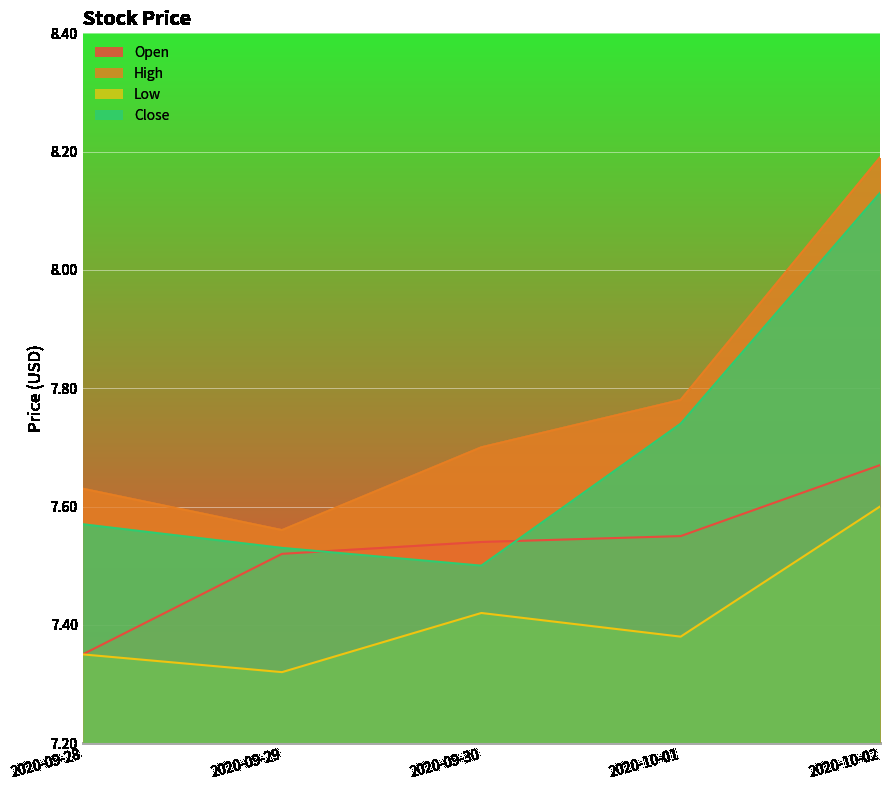

At which label is Low closest to 7?

2020-09-29